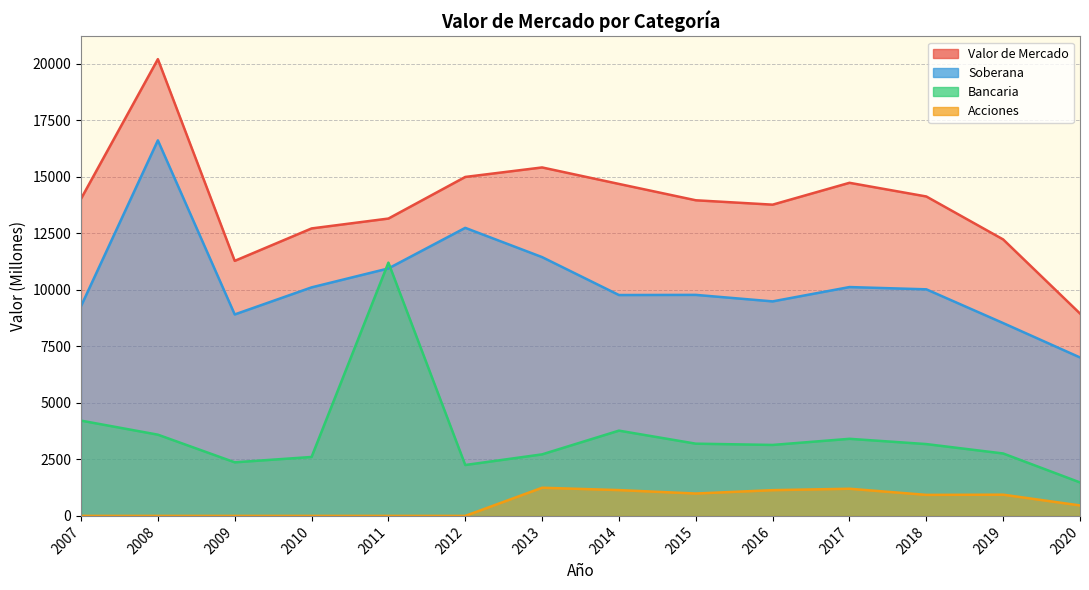

Rank the series by their maximum value, from lowest to highest.

Acciones, Bancaria, Soberana, Valor de Mercado